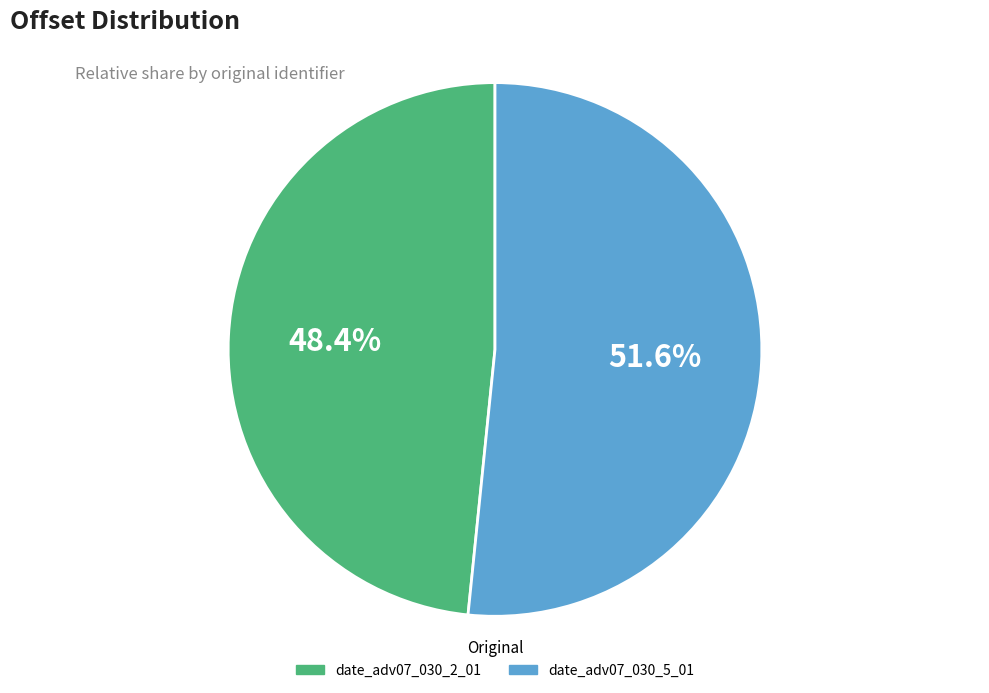

How many segments does this pie chart have?

2